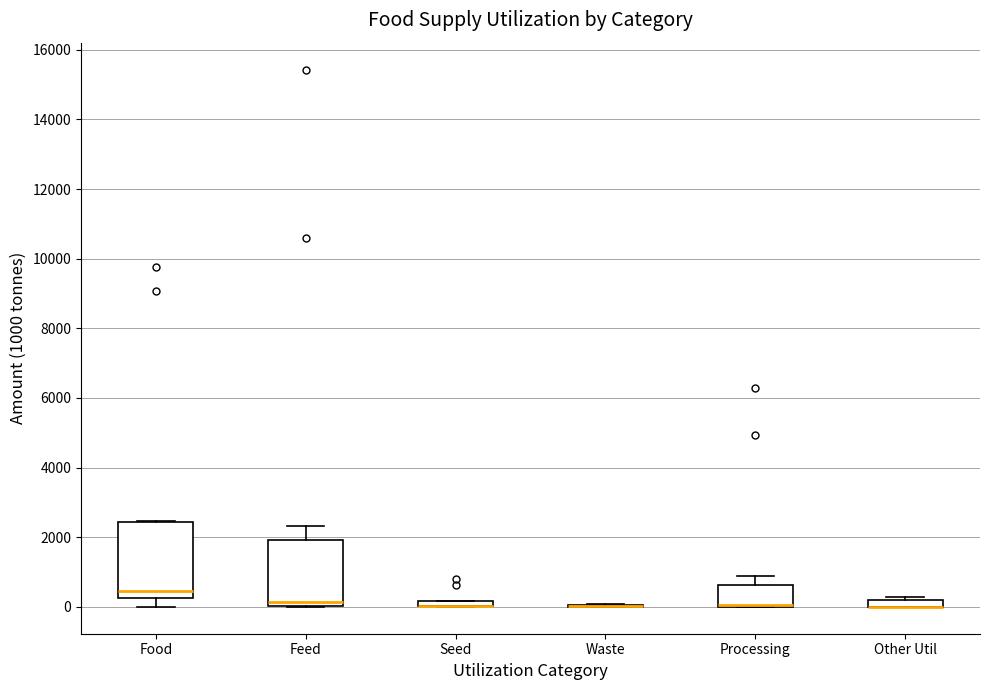

Where is the upper edge of the box for Feed on the y-axis? The values are not printed on the chart, so give them approximately, as read against the axis.

2000